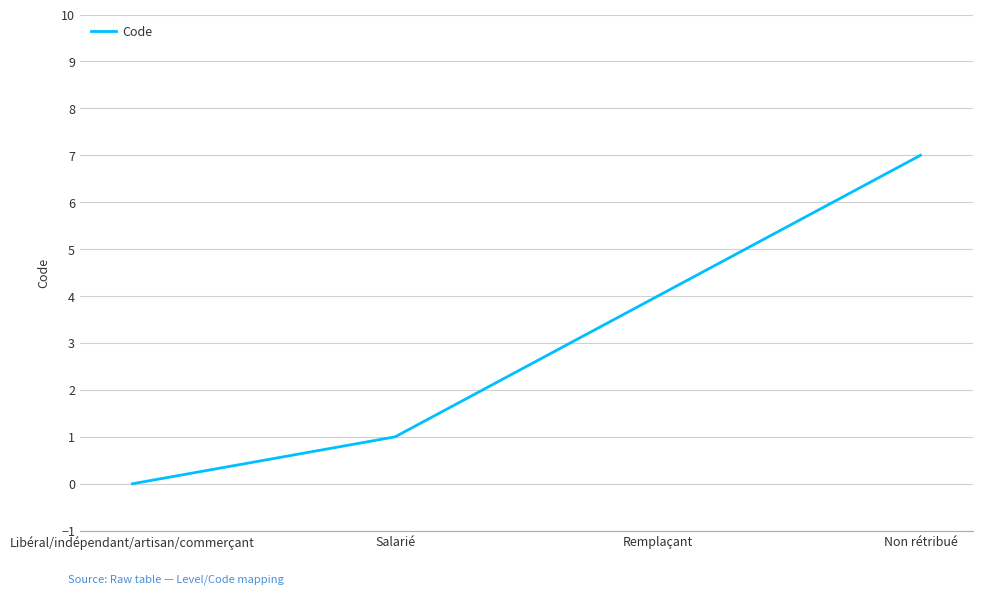

What position from the left is Remplaçant?

3